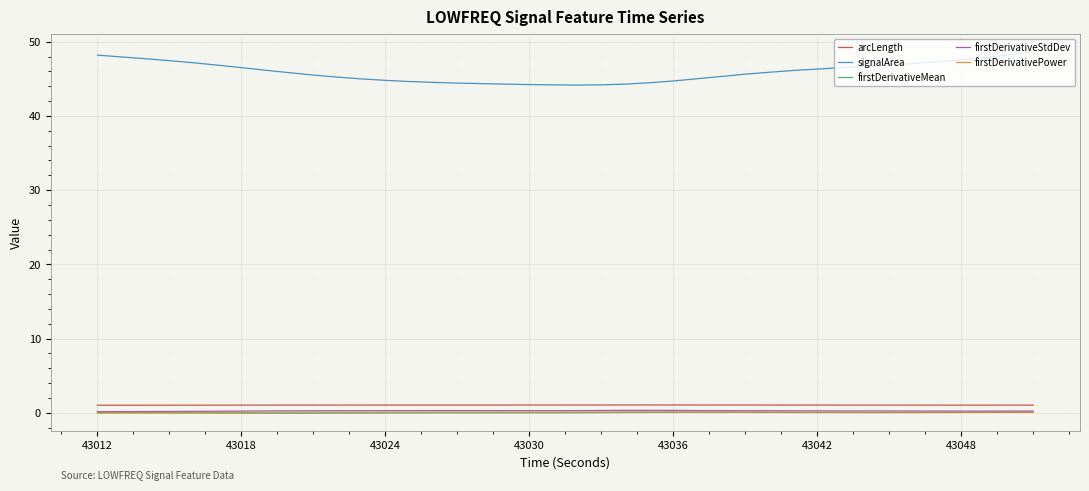

True or false: arcLength and firstDerivativeStdDev intersect in this chart.

False